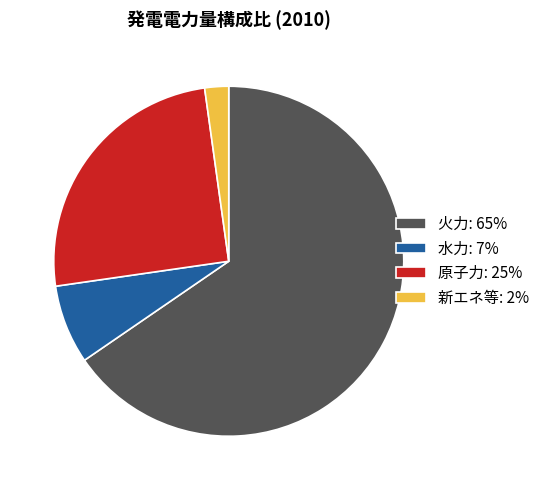

Which has a higher value, 火力: 65% or 水力: 7%?

火力: 65%